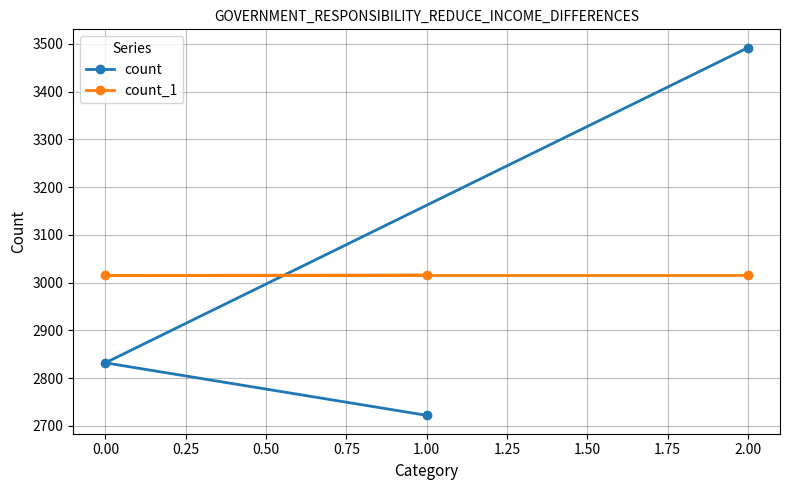

Rank the series at 0.00 from highest to lowest value.

count_1, count